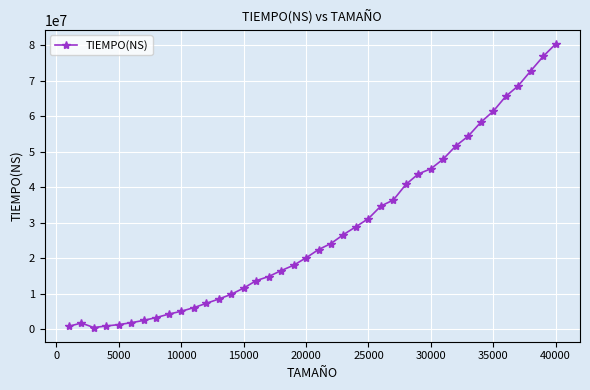

What is the value of the 12th point from the left?

7274309